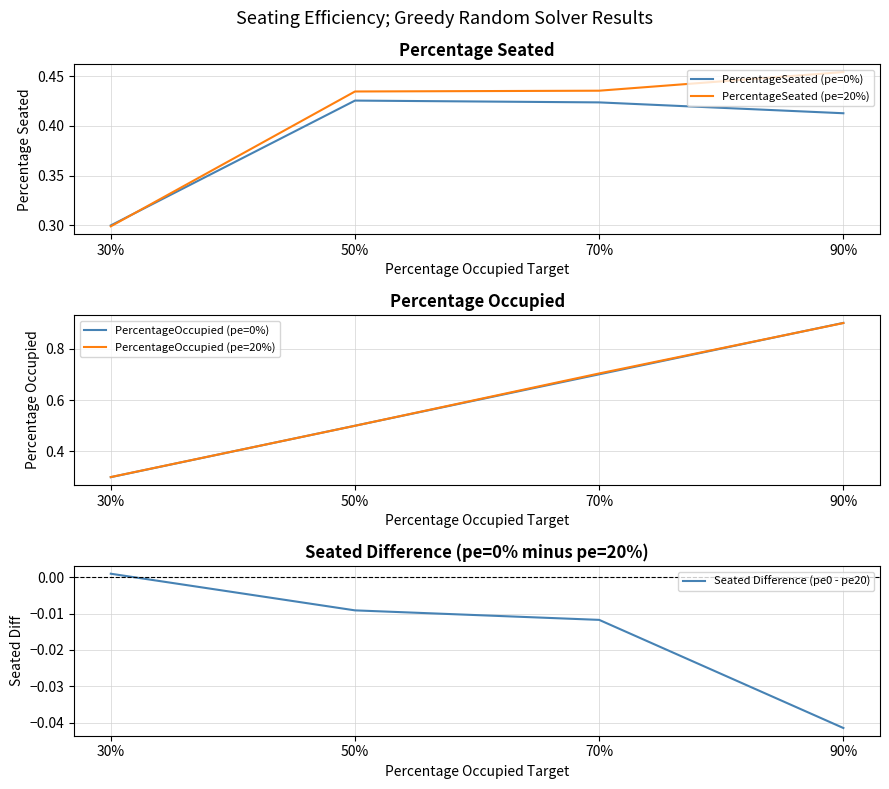

How many lines are shown in the chart?

5